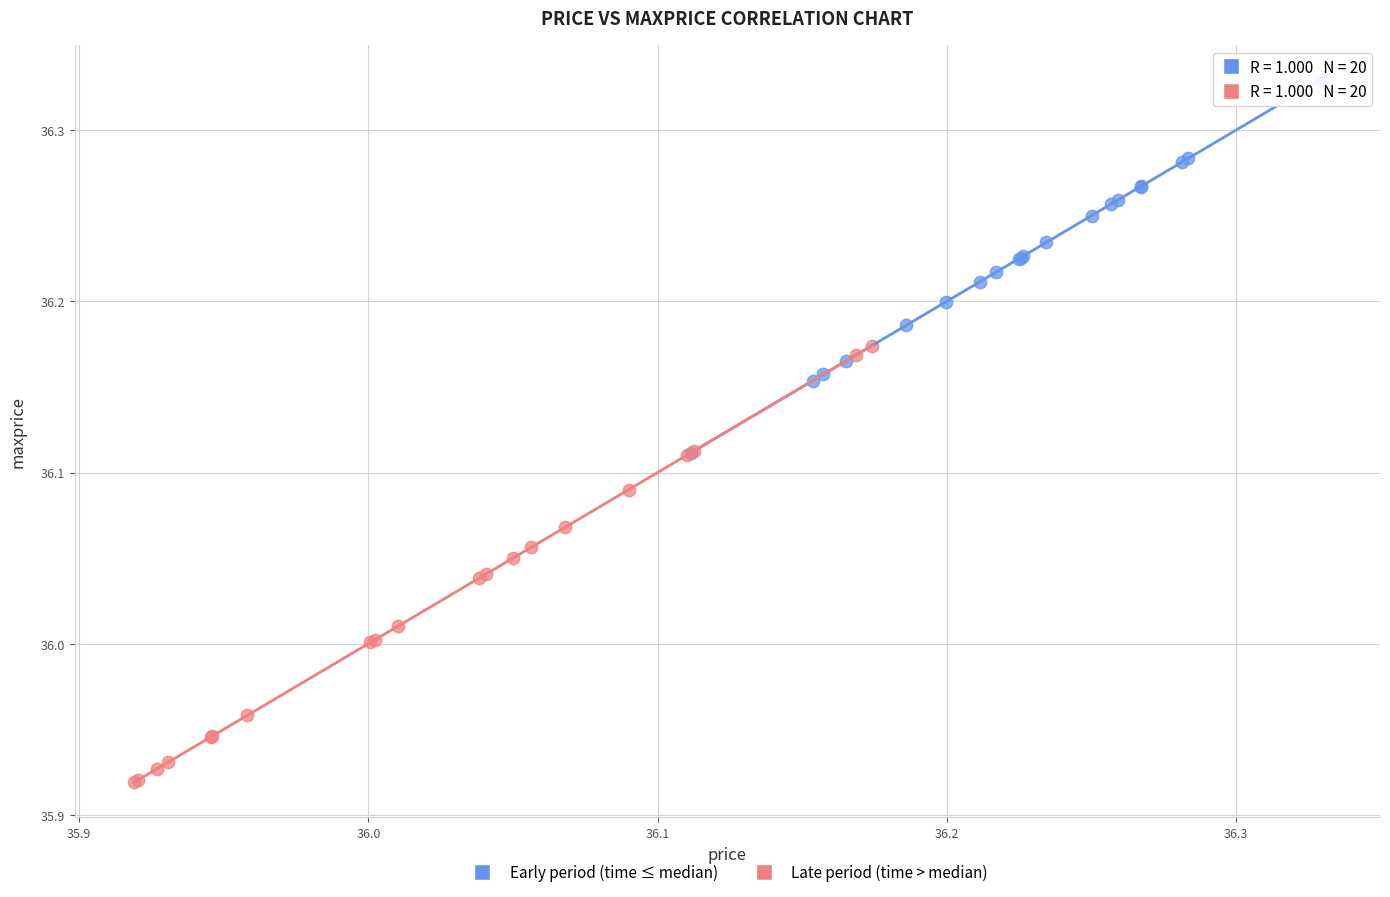

Which series has the largest Y range (max minus min)?

Late period (time > median)